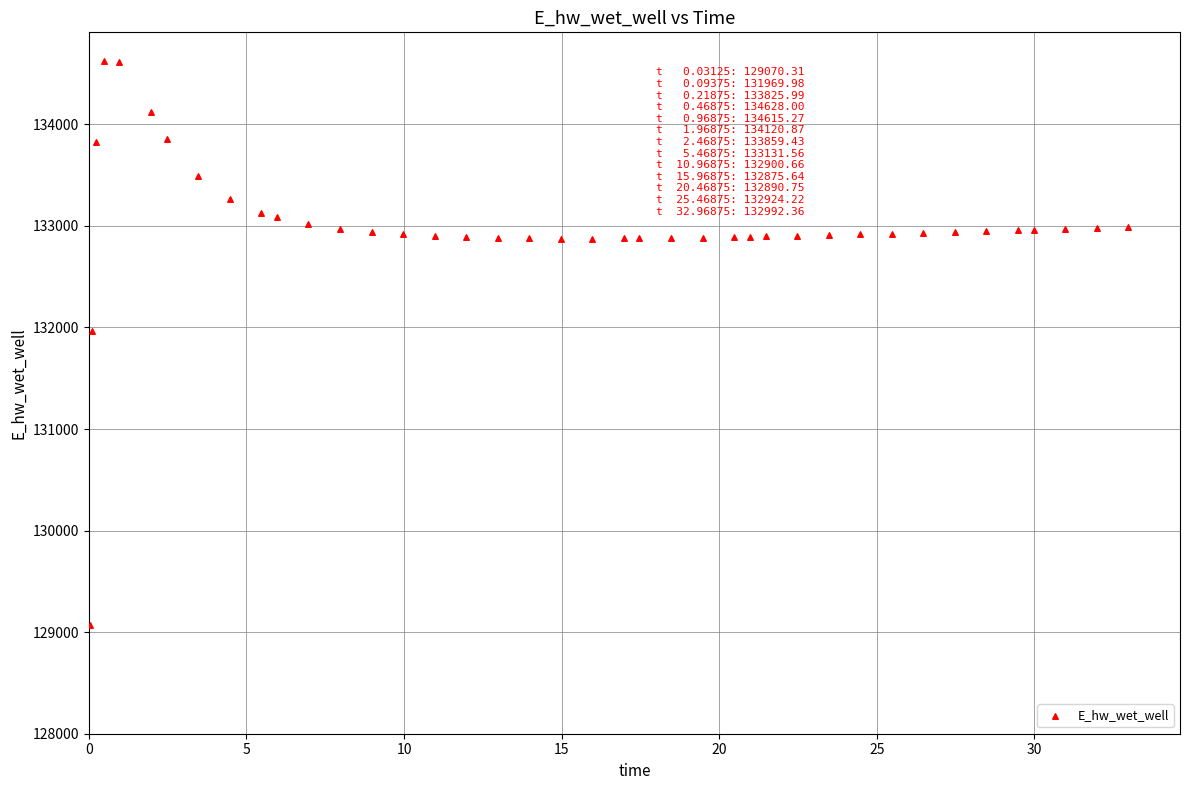

What Y value in the scatter plot is closest to 131849?

131970.0